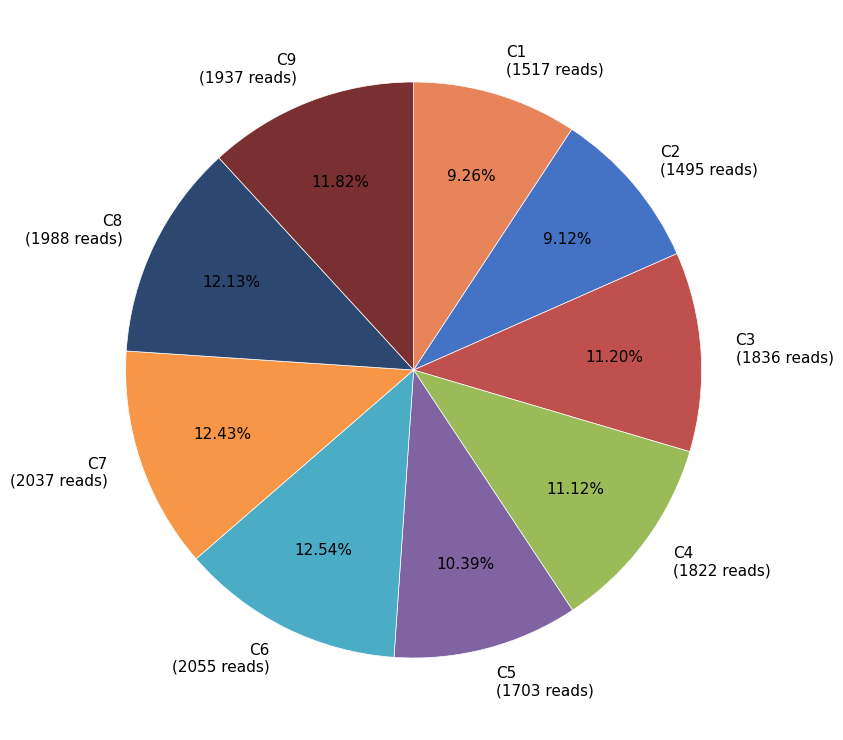

Is it true that C3 is 19% of the pie?

False